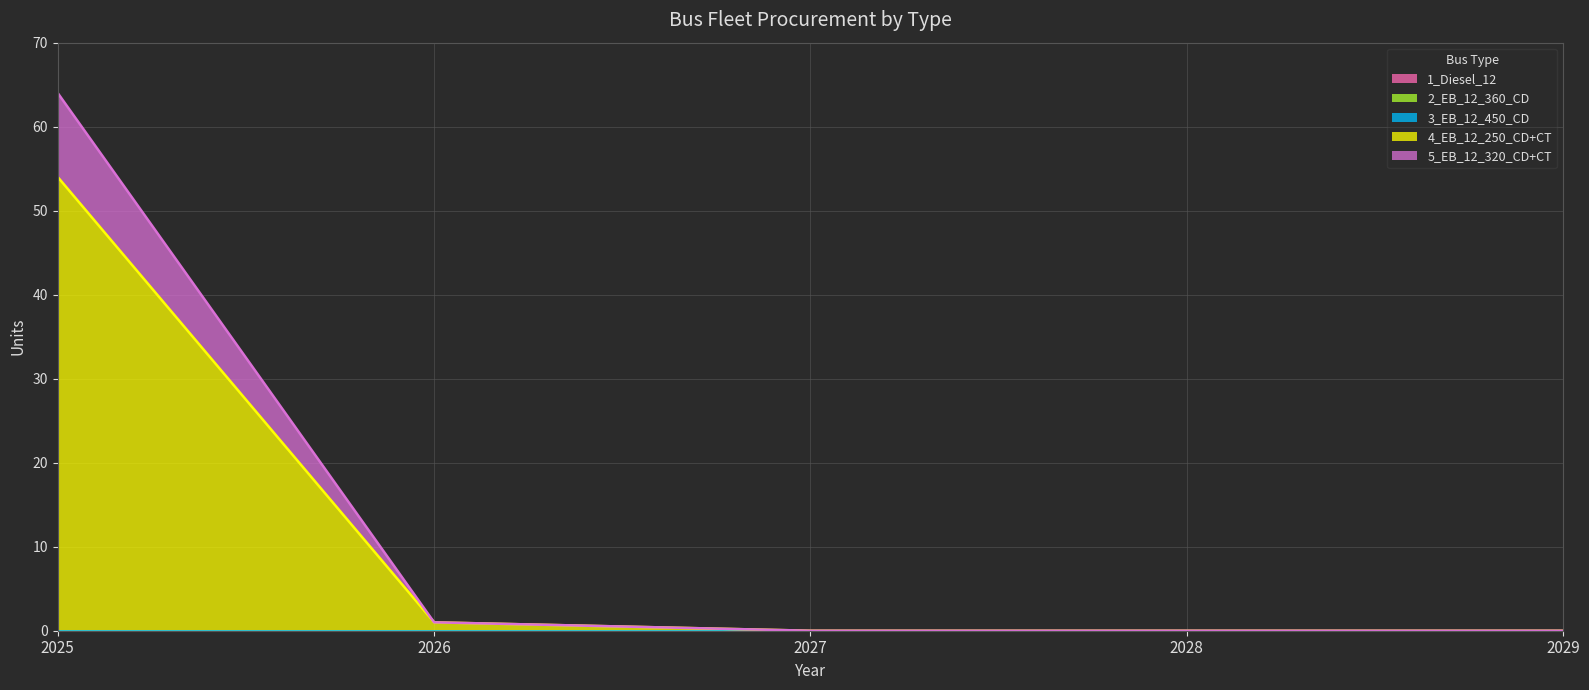

What is the average value of the 5_EB_12_320_CD+CT series?

2